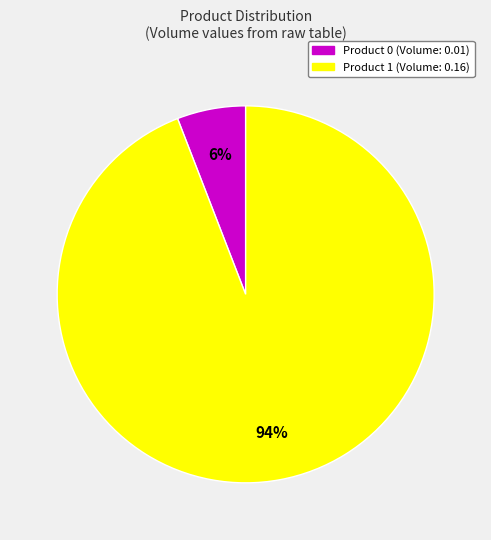

The Product 1 slice represents 99% of the pie. True or false?

False